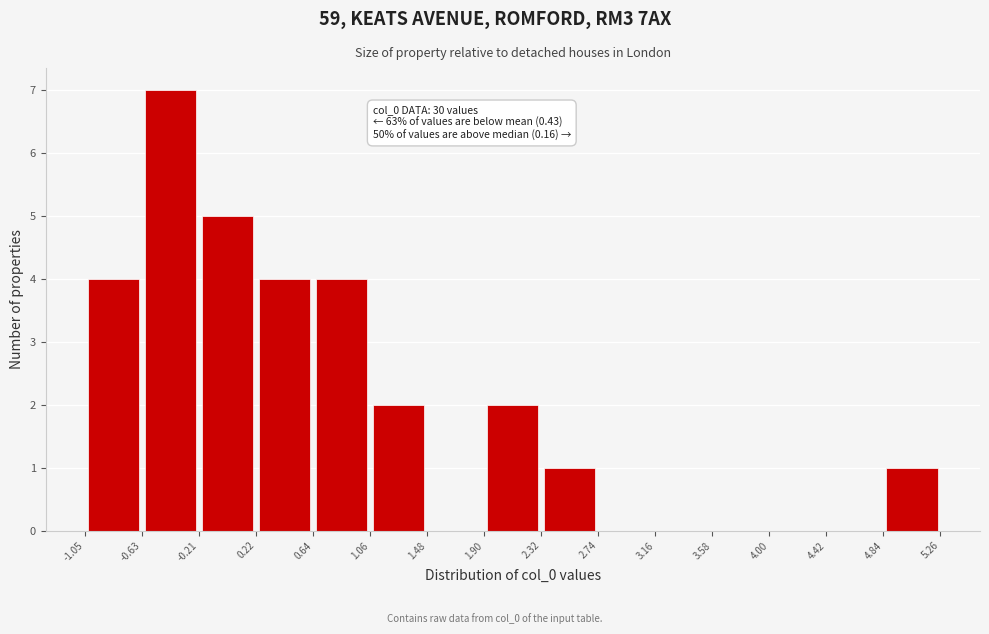

Which range on the x-axis has the tallest bar?

-0.63 to -0.21